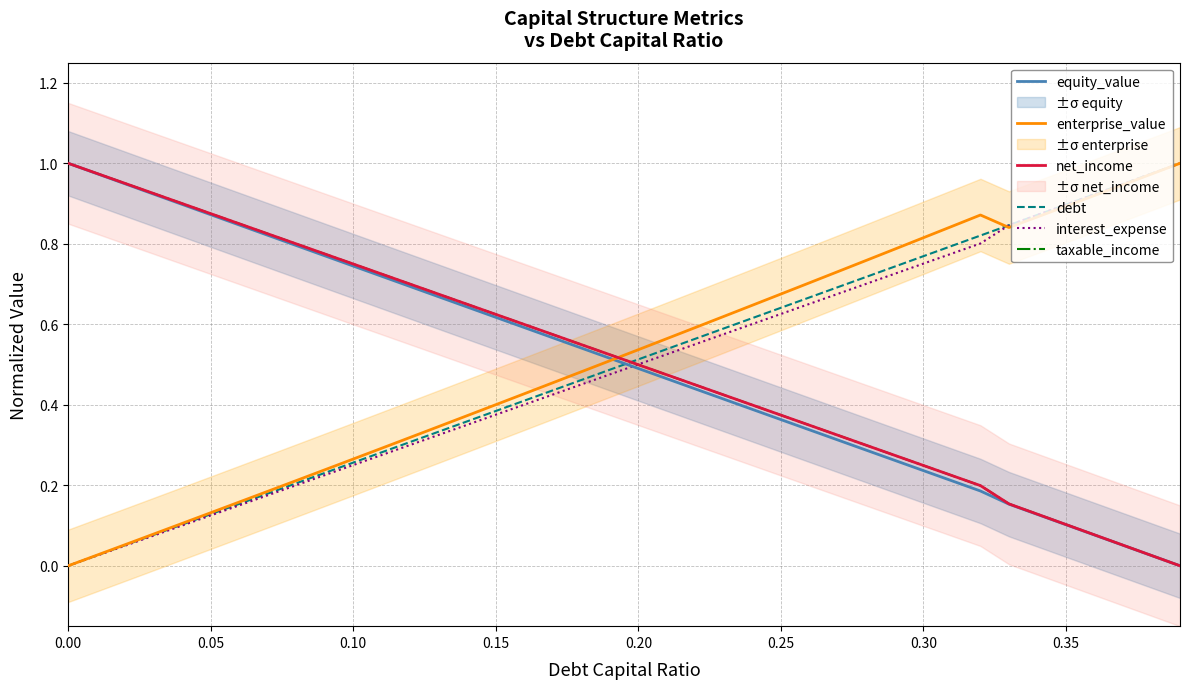

What is the label of the 4th point from the left?

0.15